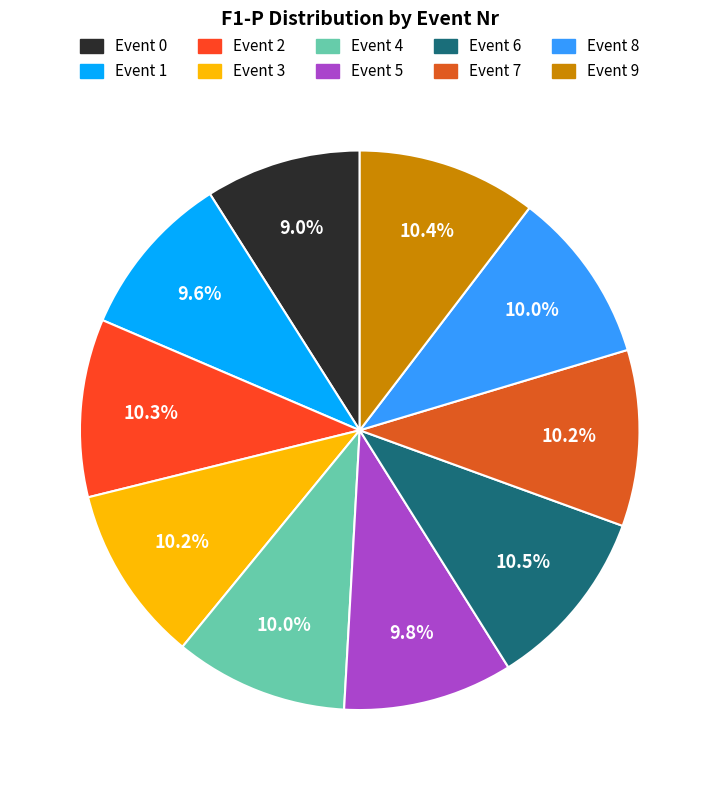

Is there a majority slice in this chart?

No